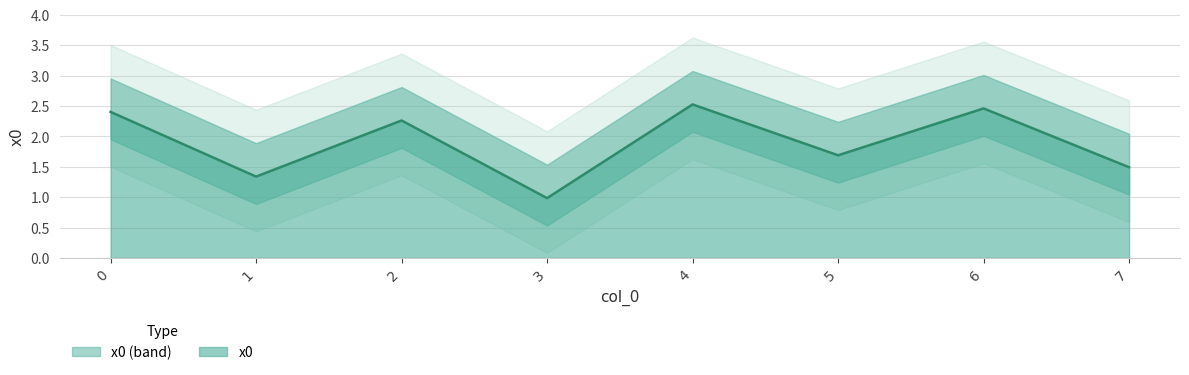

True or false: the data shows 3.7 at 4.

False